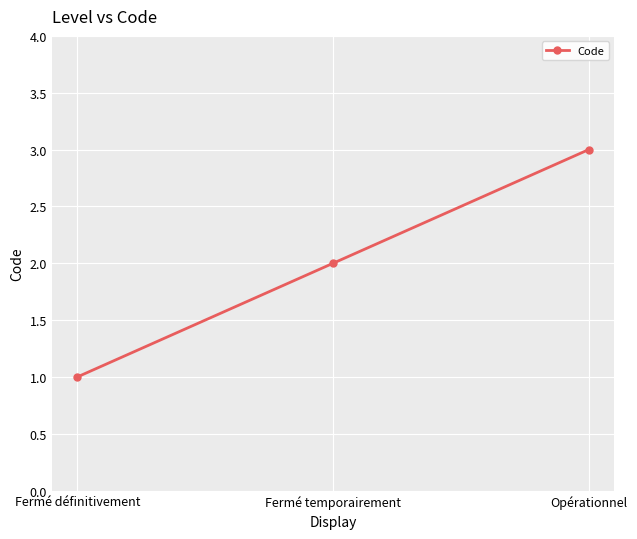

Is it true that the value at Fermé temporairement is 4?

False